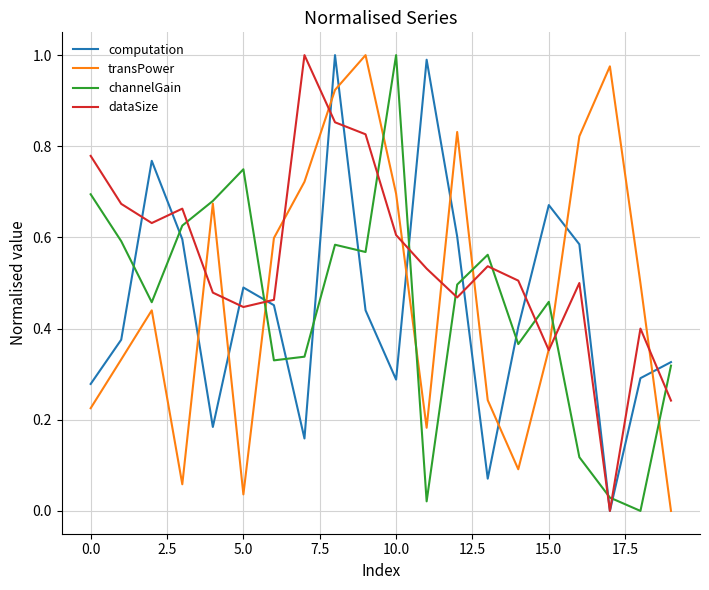

How many intersections are there between channelGain and dataSize?

11